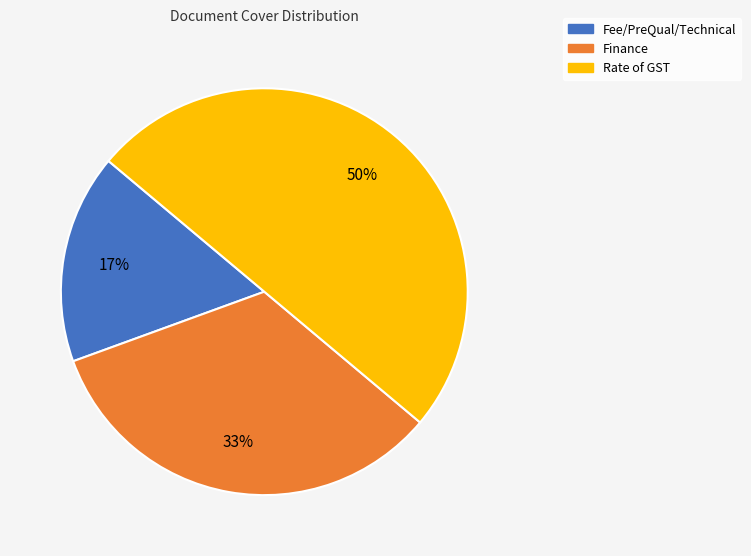

Does Fee/PreQual/Technical represent more than half of the total?

No